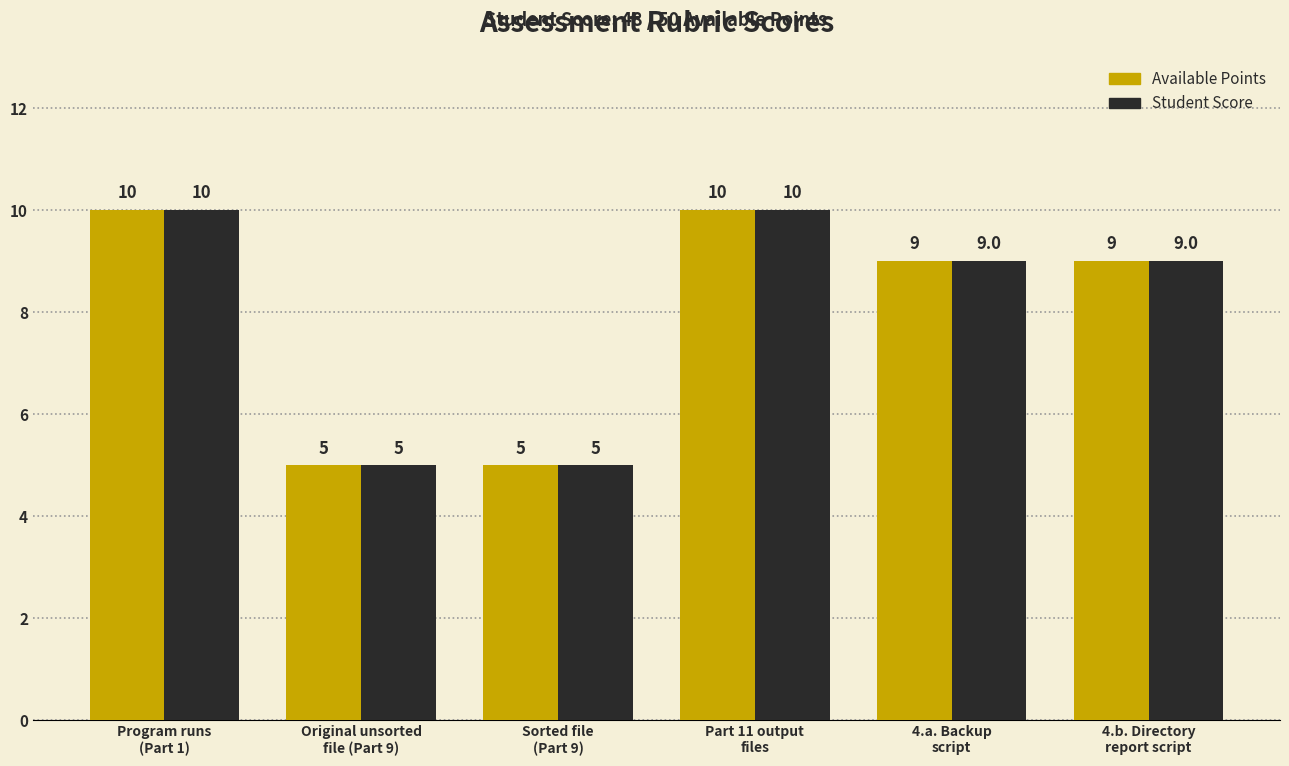

Does the chart contain any negative values?

No